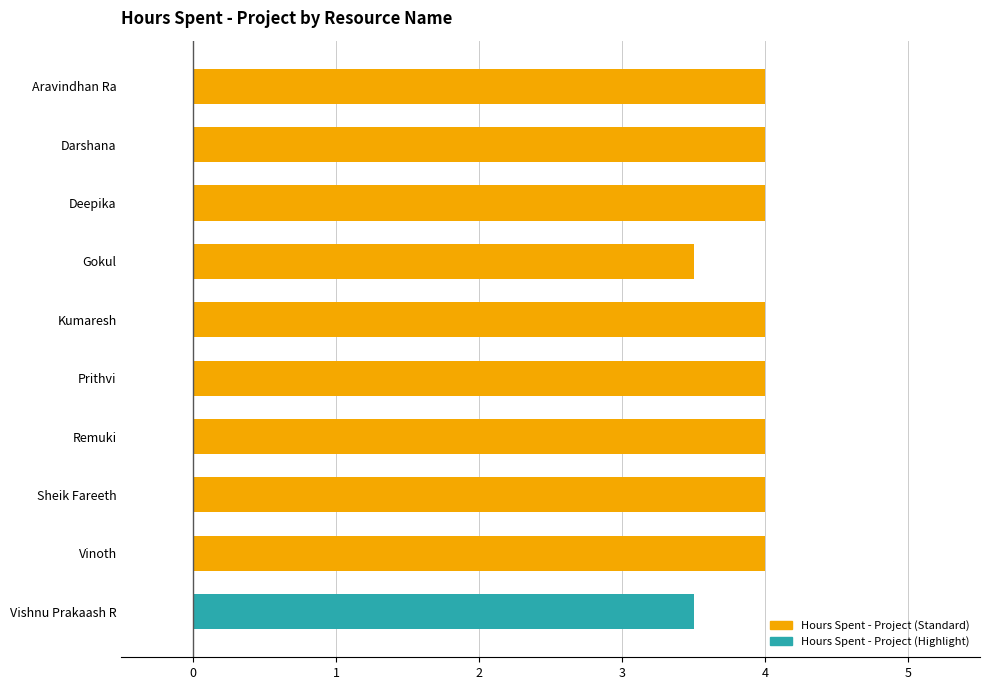

Reading top to bottom, extract all data points from this chart.

4.0	4.0	4.0	3.5	4.0	4.0	4.0	4.0	4.0	3.5